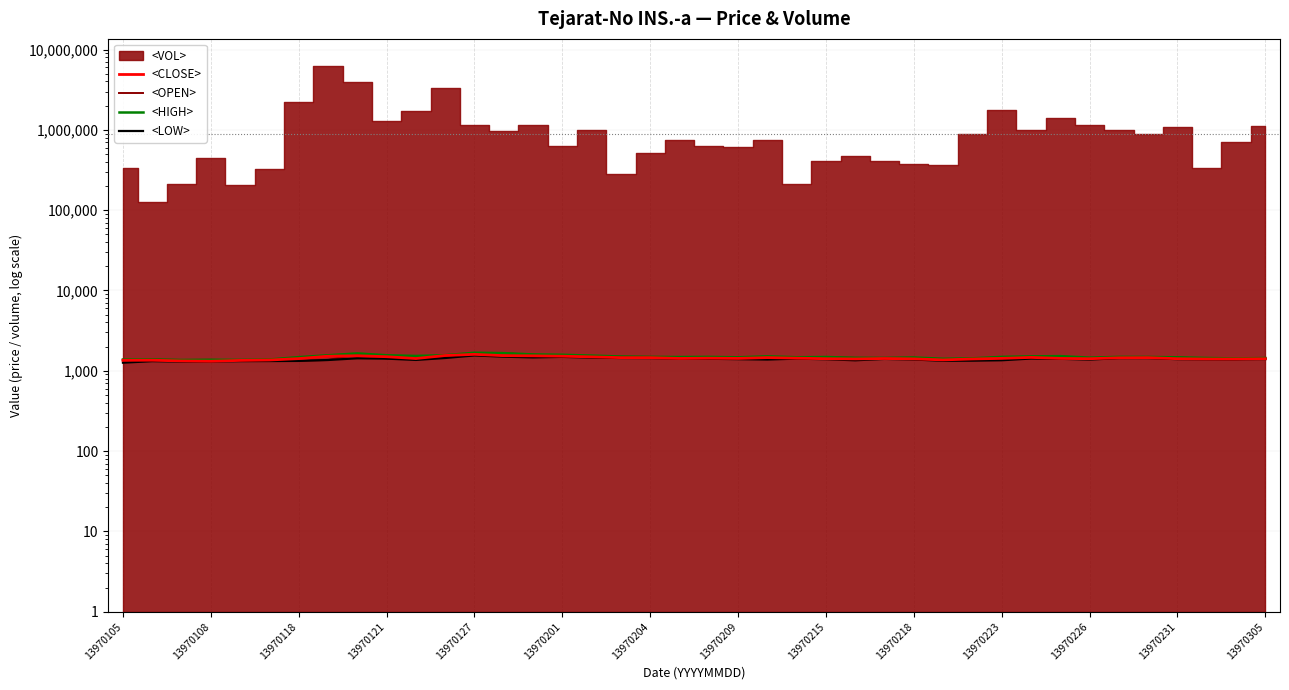

What is the approximate value of <OPEN> at 13970209?

1362.7